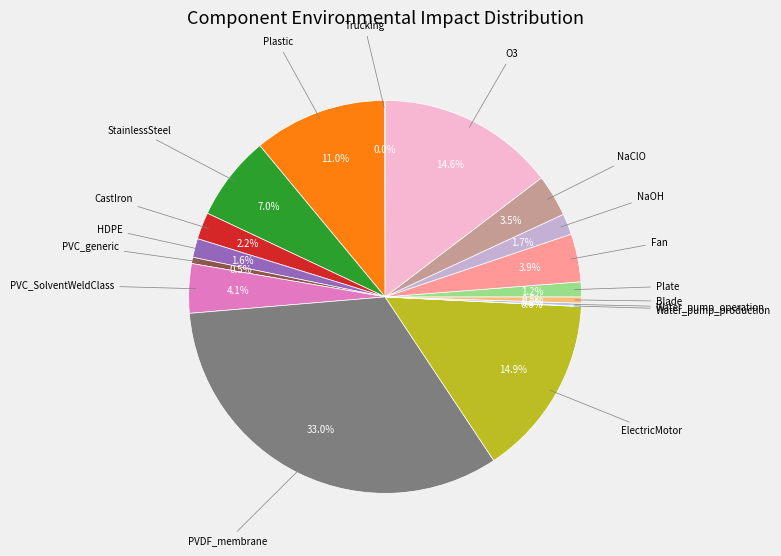

Which category has the biggest portion of the pie?

PVDF_membrane